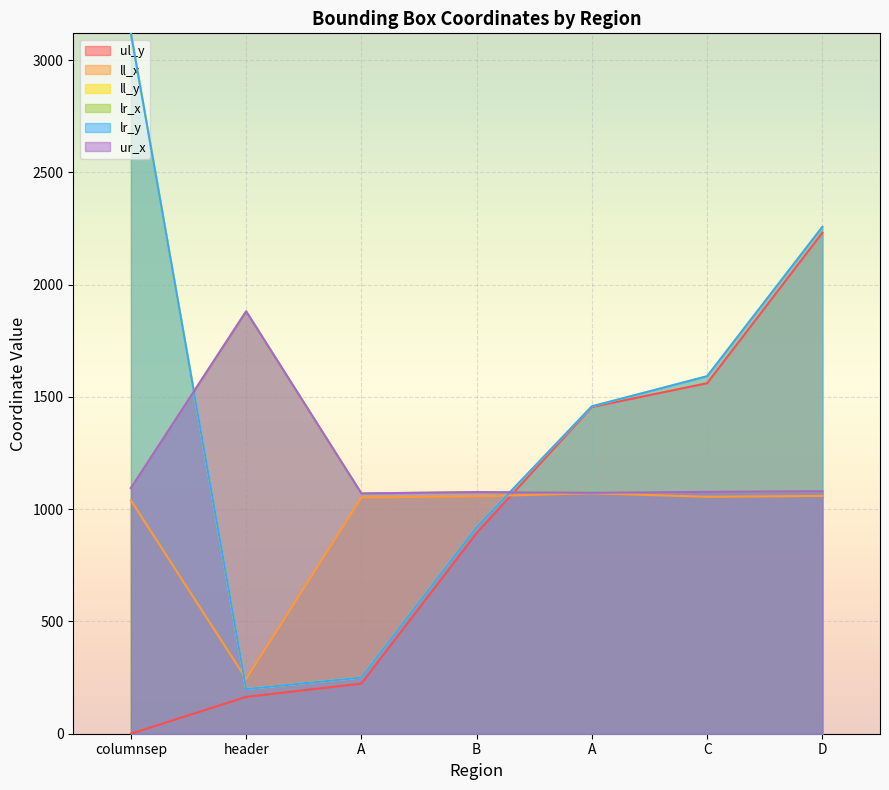

What is the difference between the second highest and second lowest values in the lr_y series?

2007